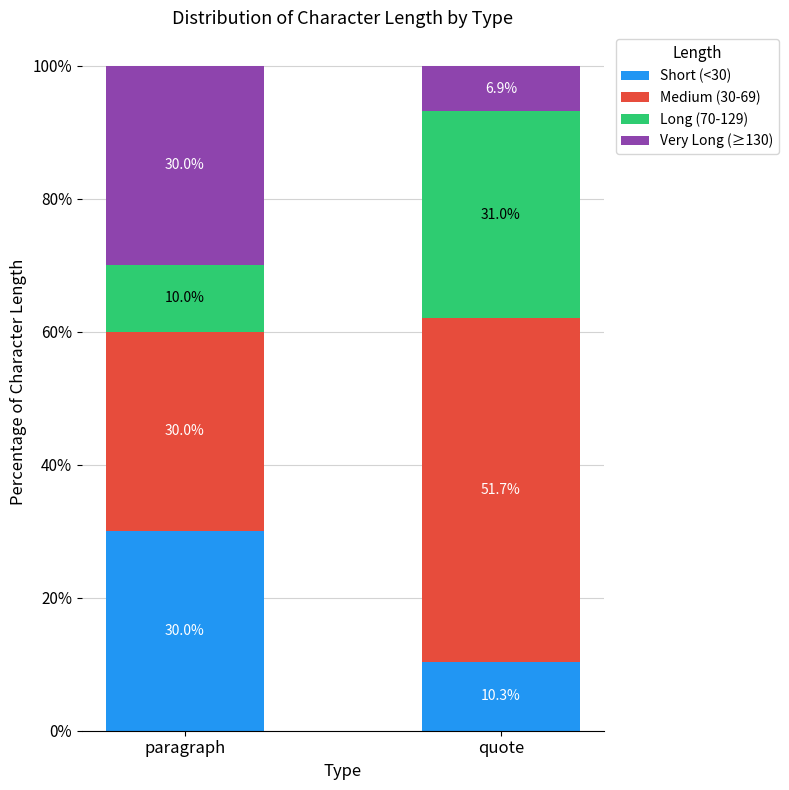

What is the sum of the Short (<30) values at quote and paragraph?

40.3